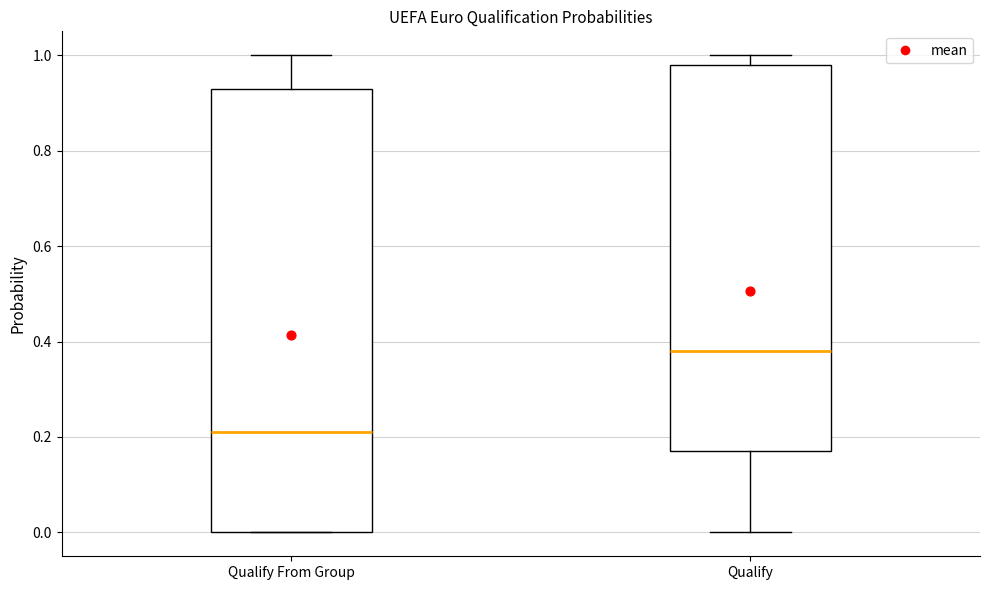

Where is the lower edge of the box for Qualify on the y-axis? The values are not printed on the chart, so give them approximately, as read against the axis.

0.18